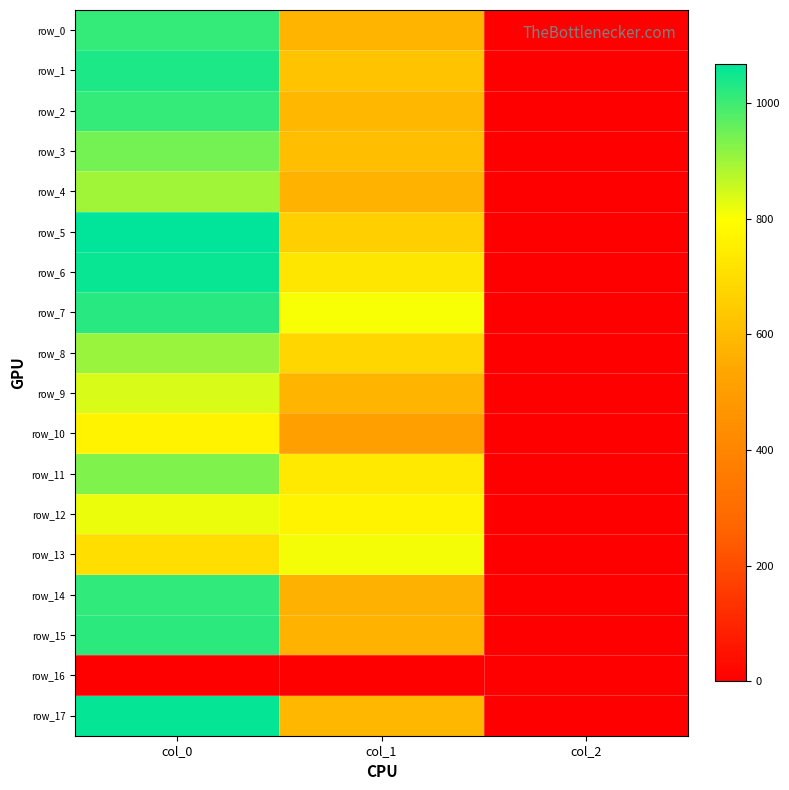

What is the sum of the row_2 values at col_1 and col_2?

585.9